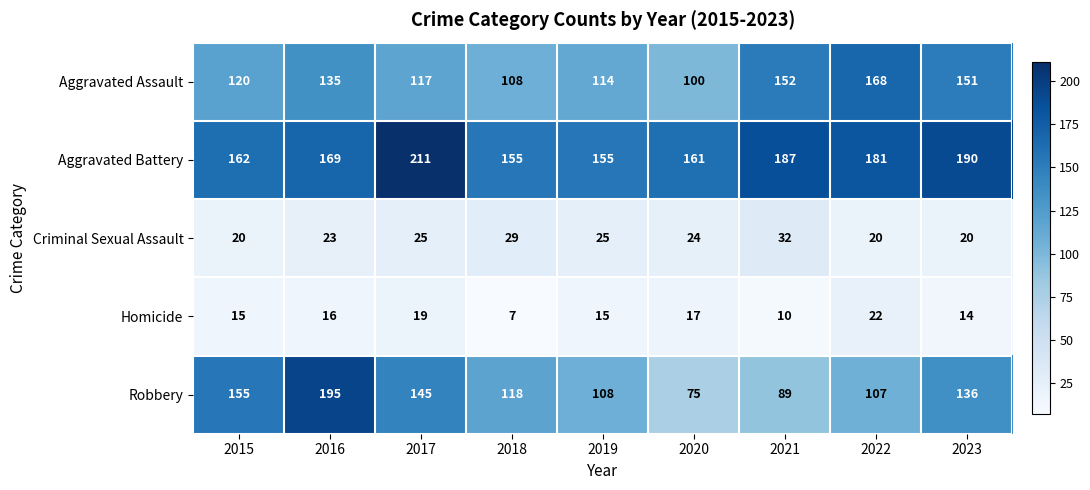

What is the approximate value of Robbery at 2016, to the nearest 10?

200